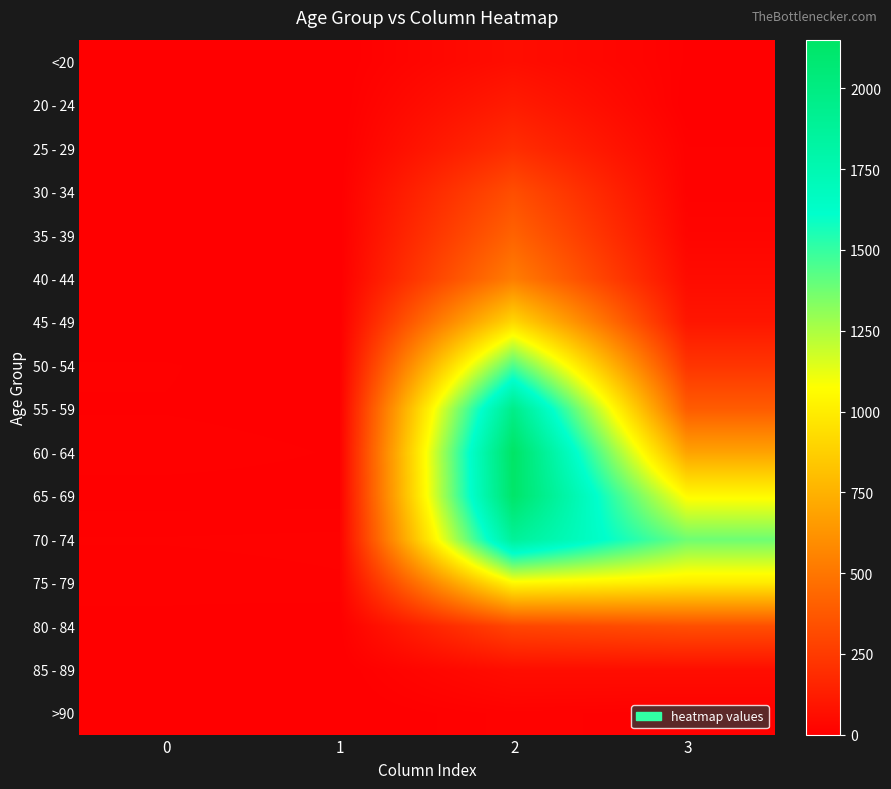

What is the difference between the highest and lowest values at 1?

14